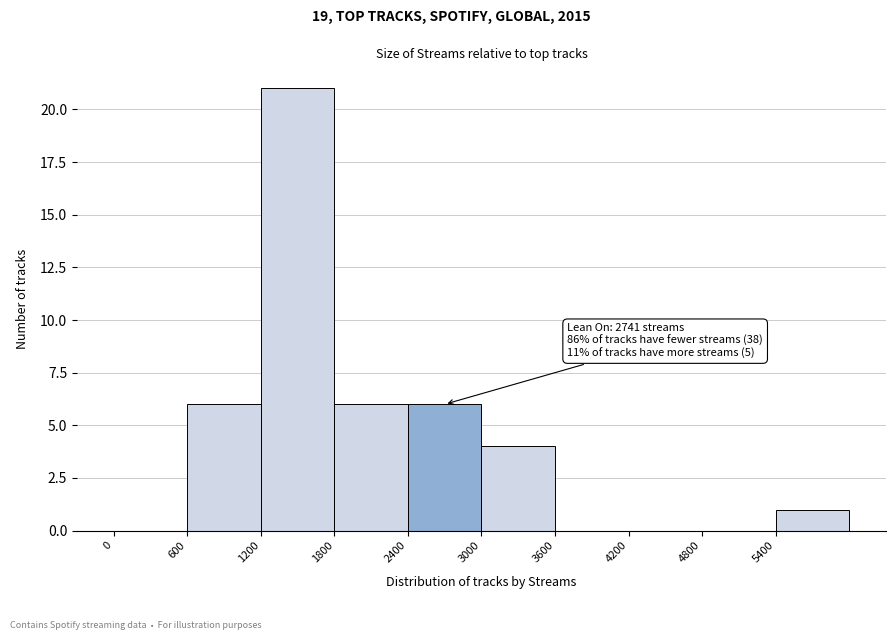

Which range on the x-axis has the tallest bar?

1200 to 1800